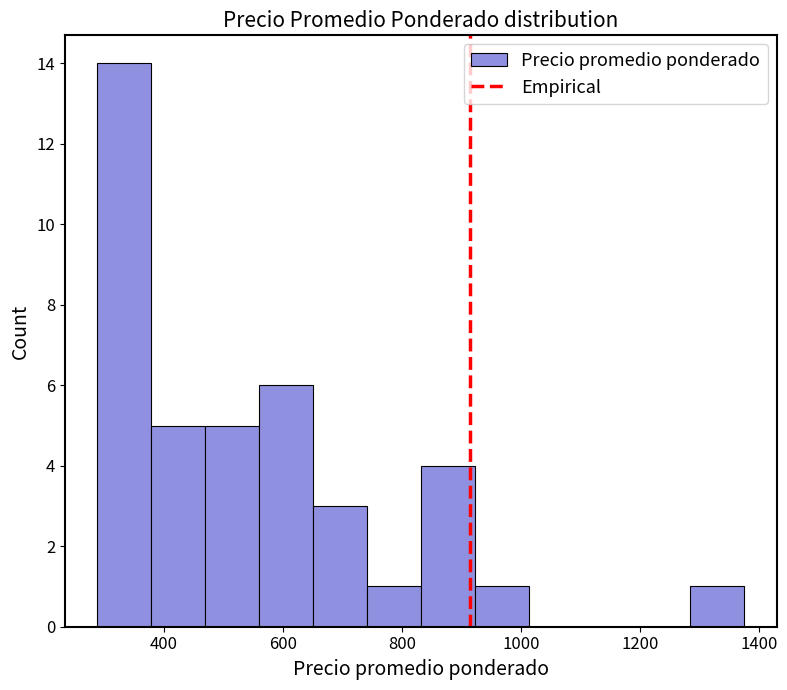

Reading left to right, transcribe this chart: for each bar, give the range it covers on the x-axis and its height. Neither the bar edges nor the heights are printed on the chart, so give them approximately, as read against the axes.

280 to 380: 14
380 to 460: 5
460 to 560: 5
560 to 660: 6
660 to 740: 3
740 to 840: 1
840 to 920: 4
920 to 1020: 1
1020 to 1100: 0
1100 to 1200: 0
1200 to 1280: 0
1280 to 1380: 1